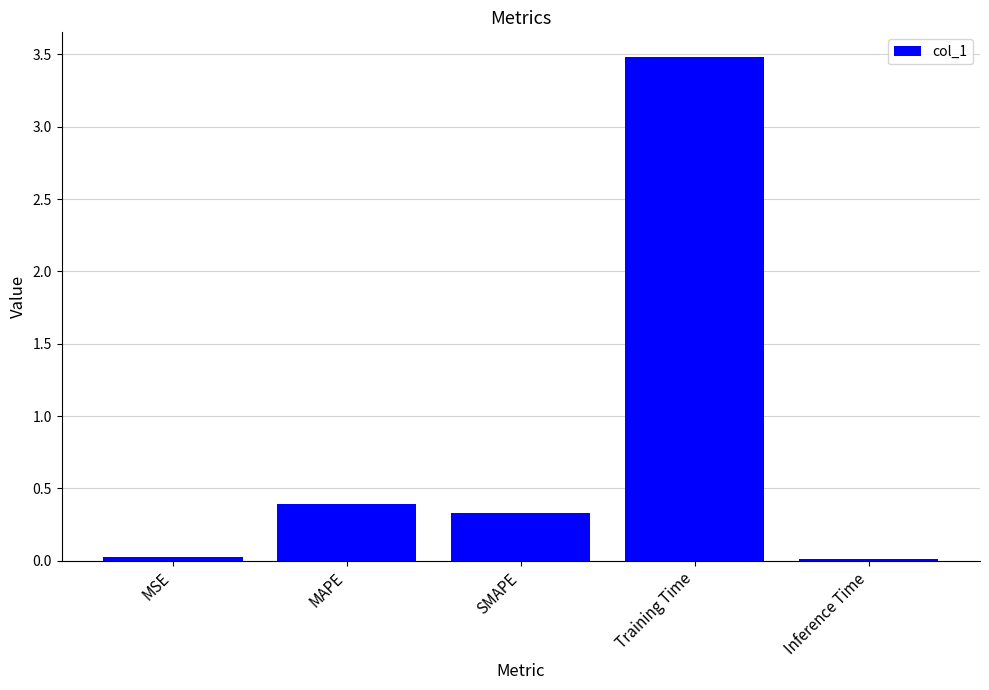

What is the average value?

0.8